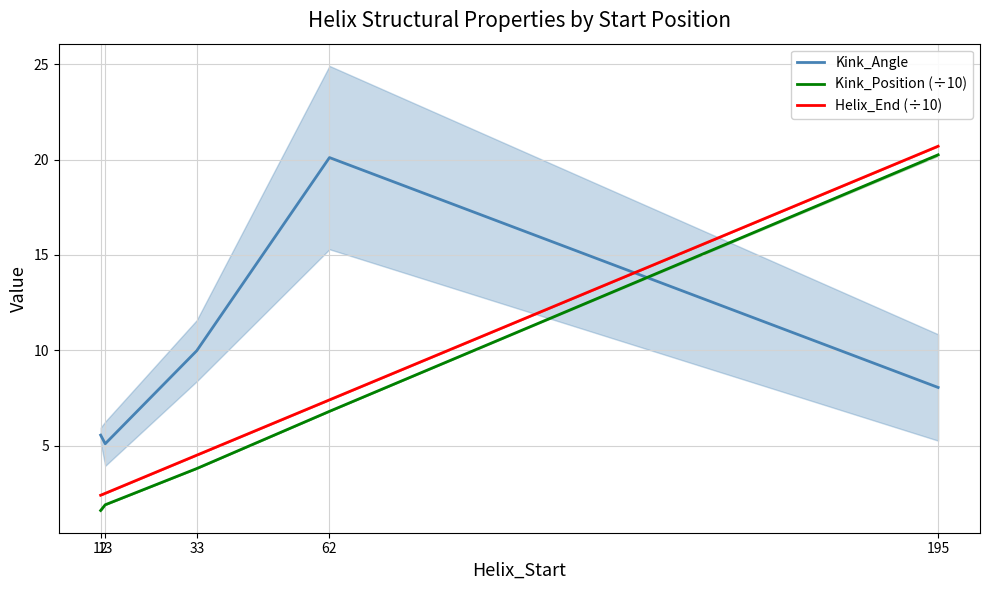

Where does the Kink_Angle series first go above 8?

33